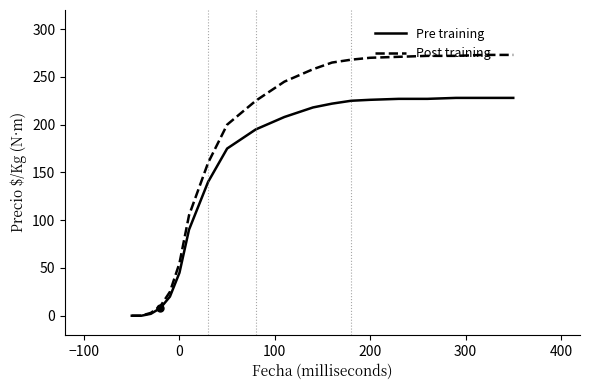

Rank the series by their average value, from highest to lowest.

Post training, Pre training